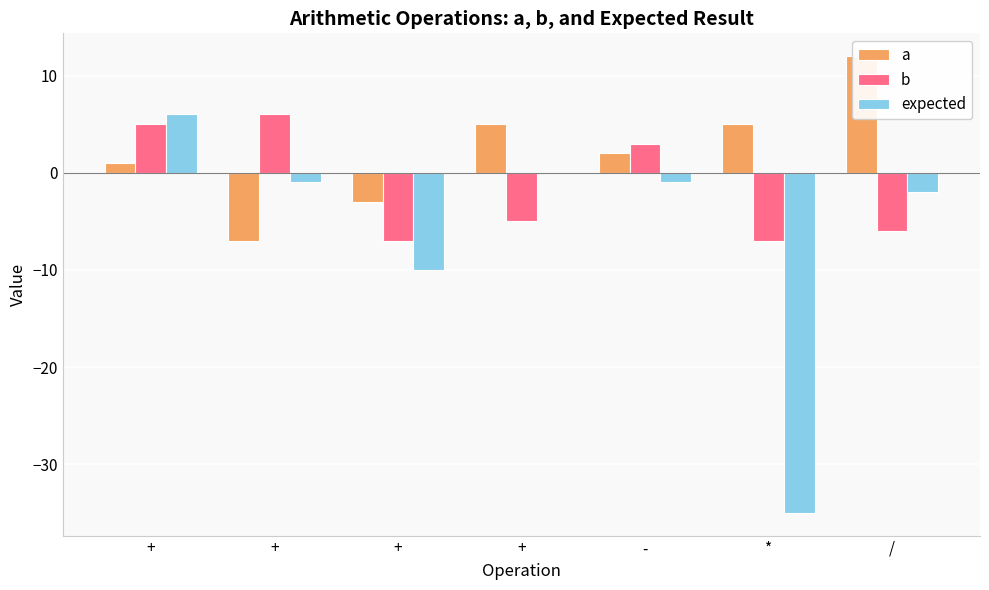

Which series has the largest total across all categories?

a